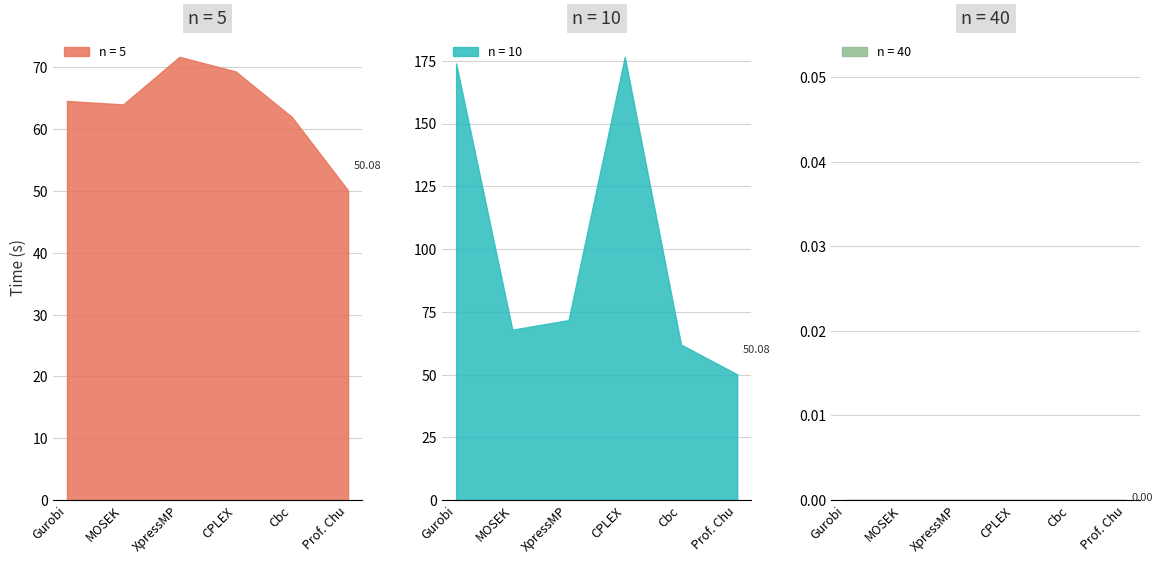

Where is the first local maximum for n = 5?

XpressMP